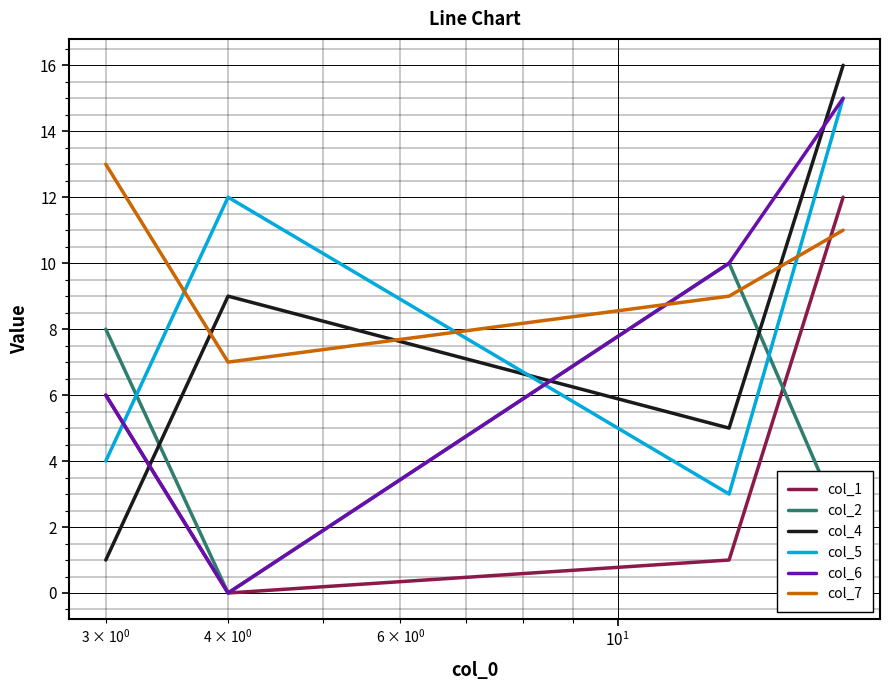

True or false: col_5 and col_2 intersect in this chart.

True